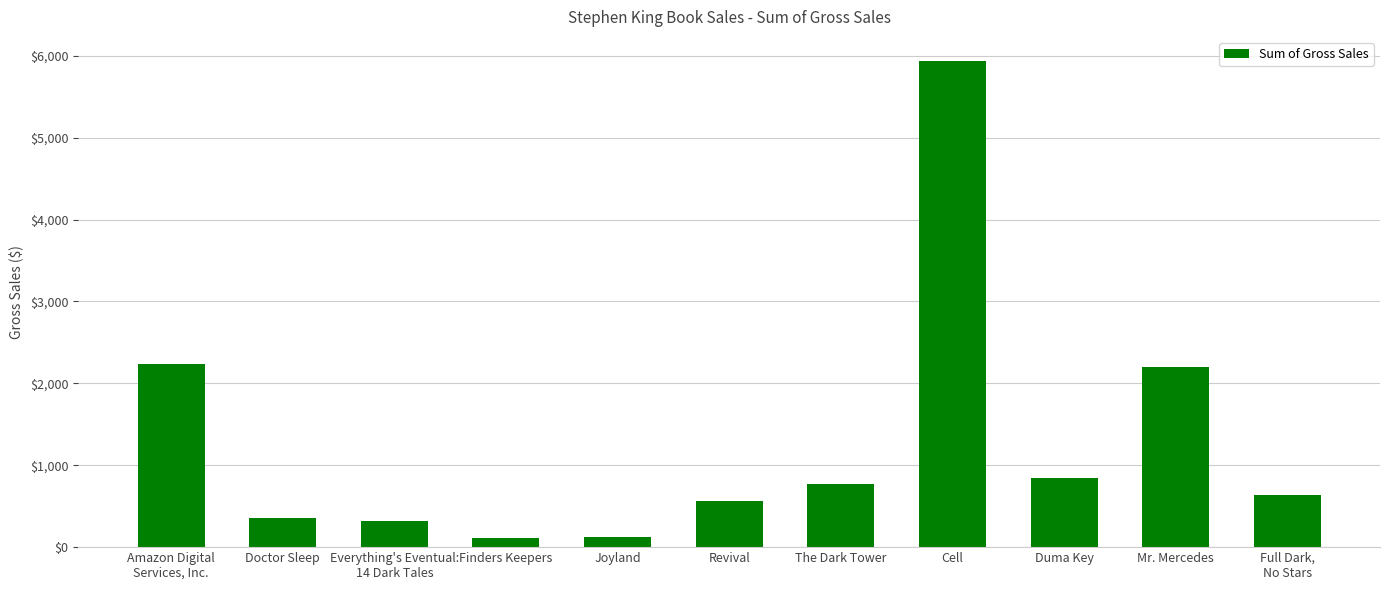

What position from the right is Full Dark,
No Stars?

1